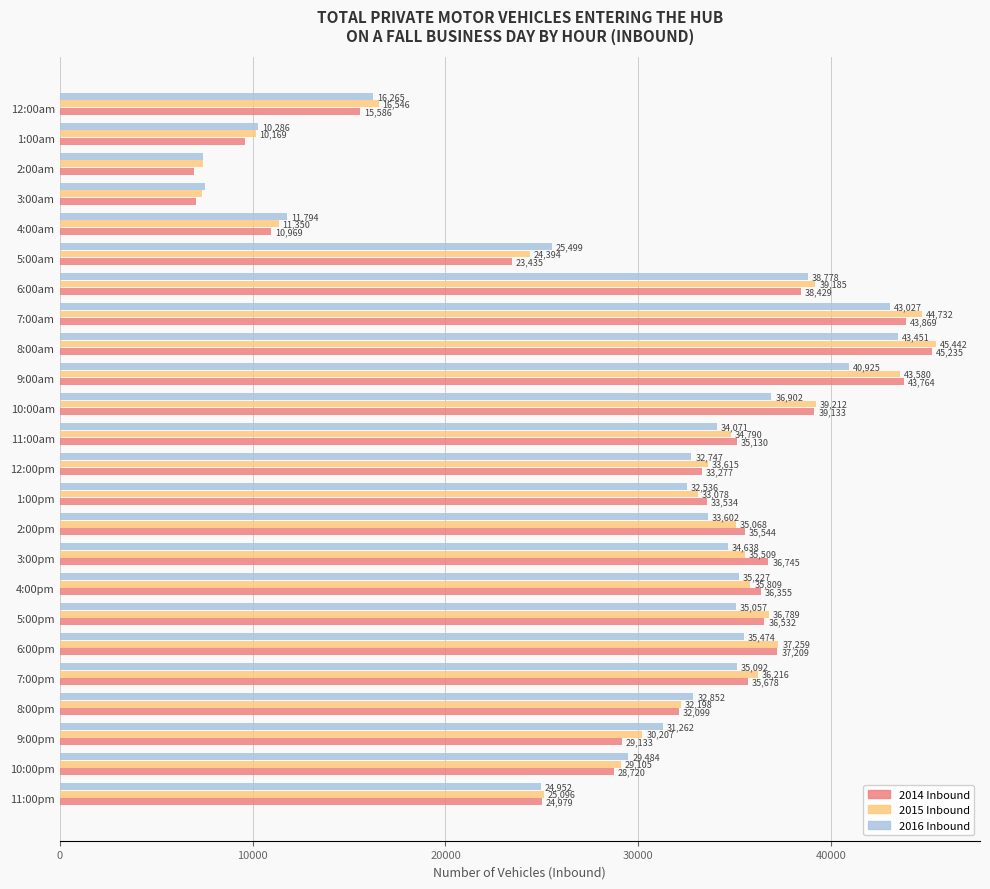

True or false: 2016 Inbound has a value of 12309 at 12:00pm.

False